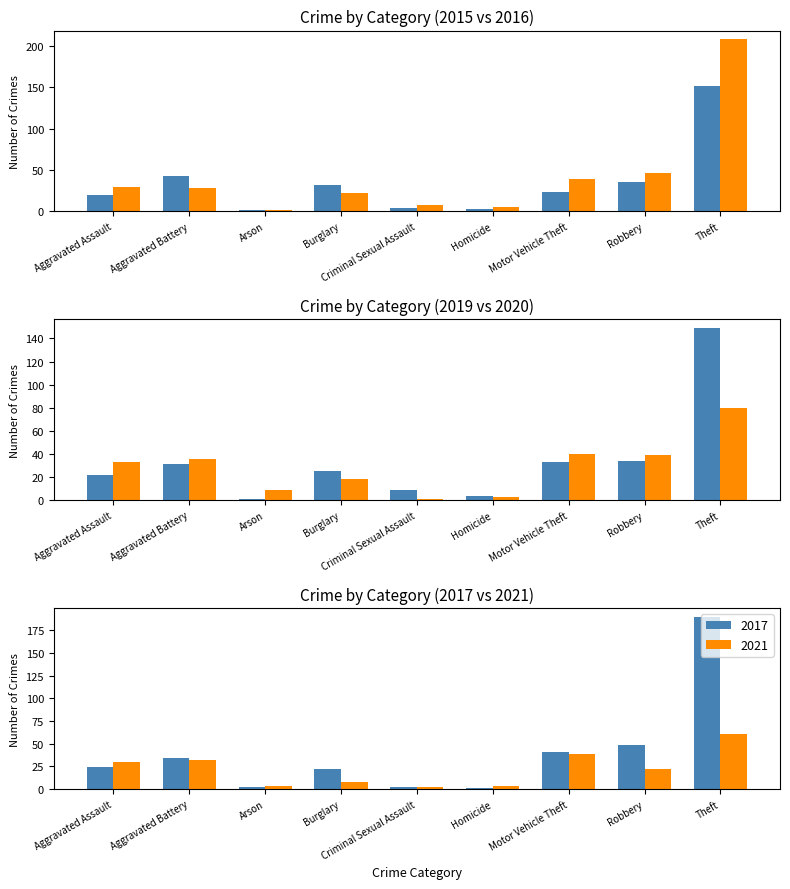

Which series changed the most between Aggravated Assault and Robbery?

2017